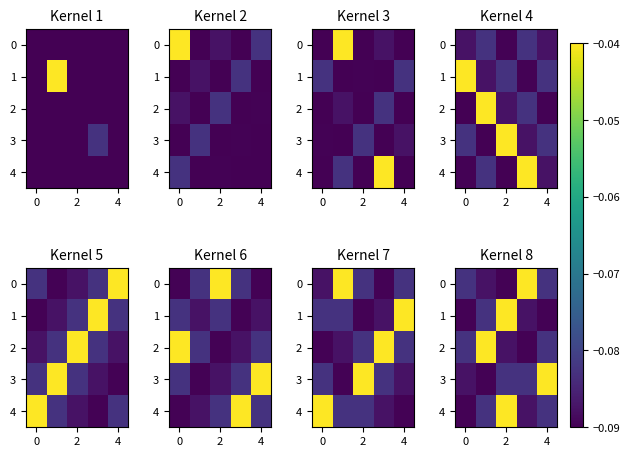

At which label is 4 closest to 0?

2